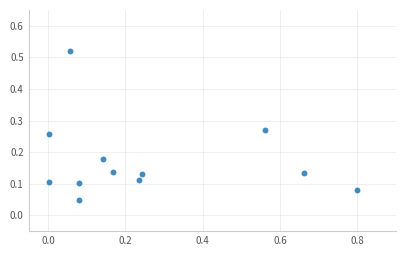

What is the range of X values (max minus min)?

0.8